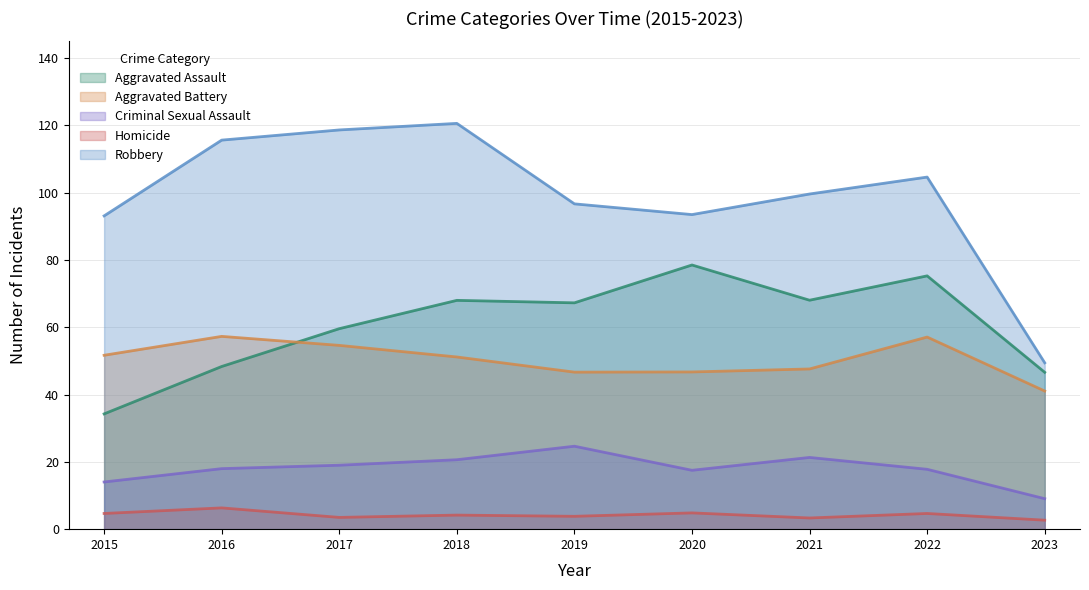

Which category has the lowest value in the Robbery series?

2023